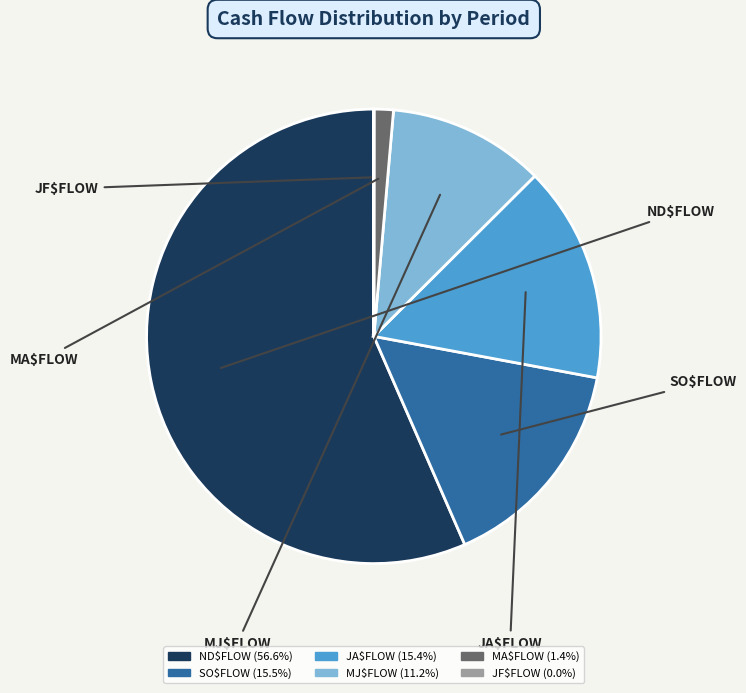

Which category has the biggest portion of the pie?

ND$FLOW